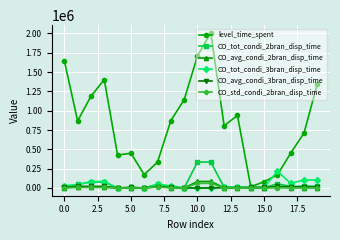

True or false: CO_avg_condi_3bran_disp_time has more than 0 interior local peaks.

True